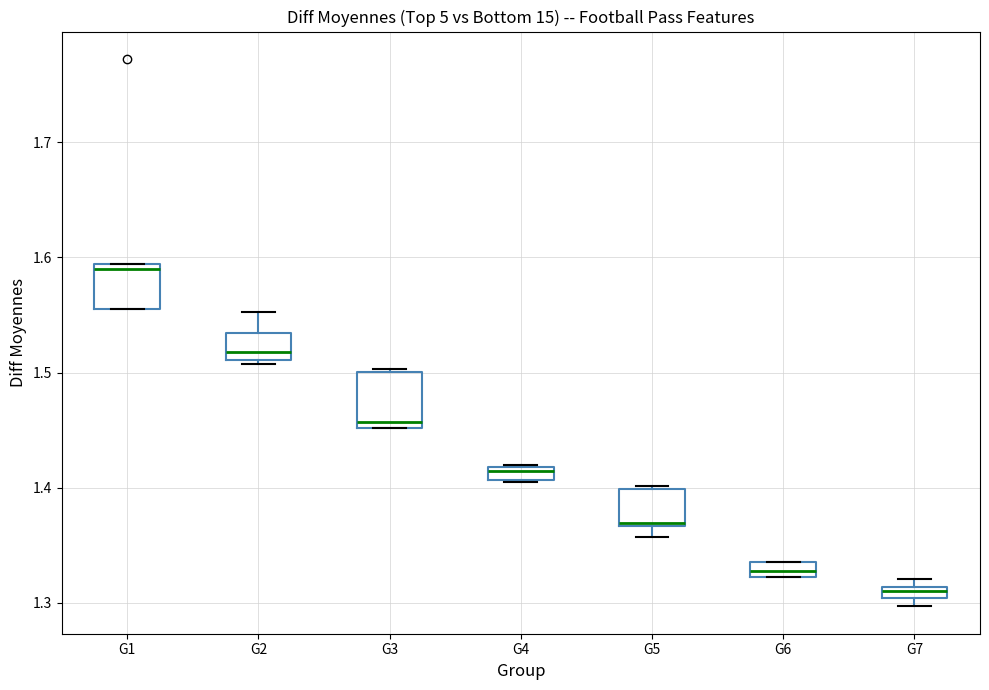

Where is the upper edge of the box for G5 on the y-axis? The values are not printed on the chart, so give them approximately, as read against the axis.

1.40